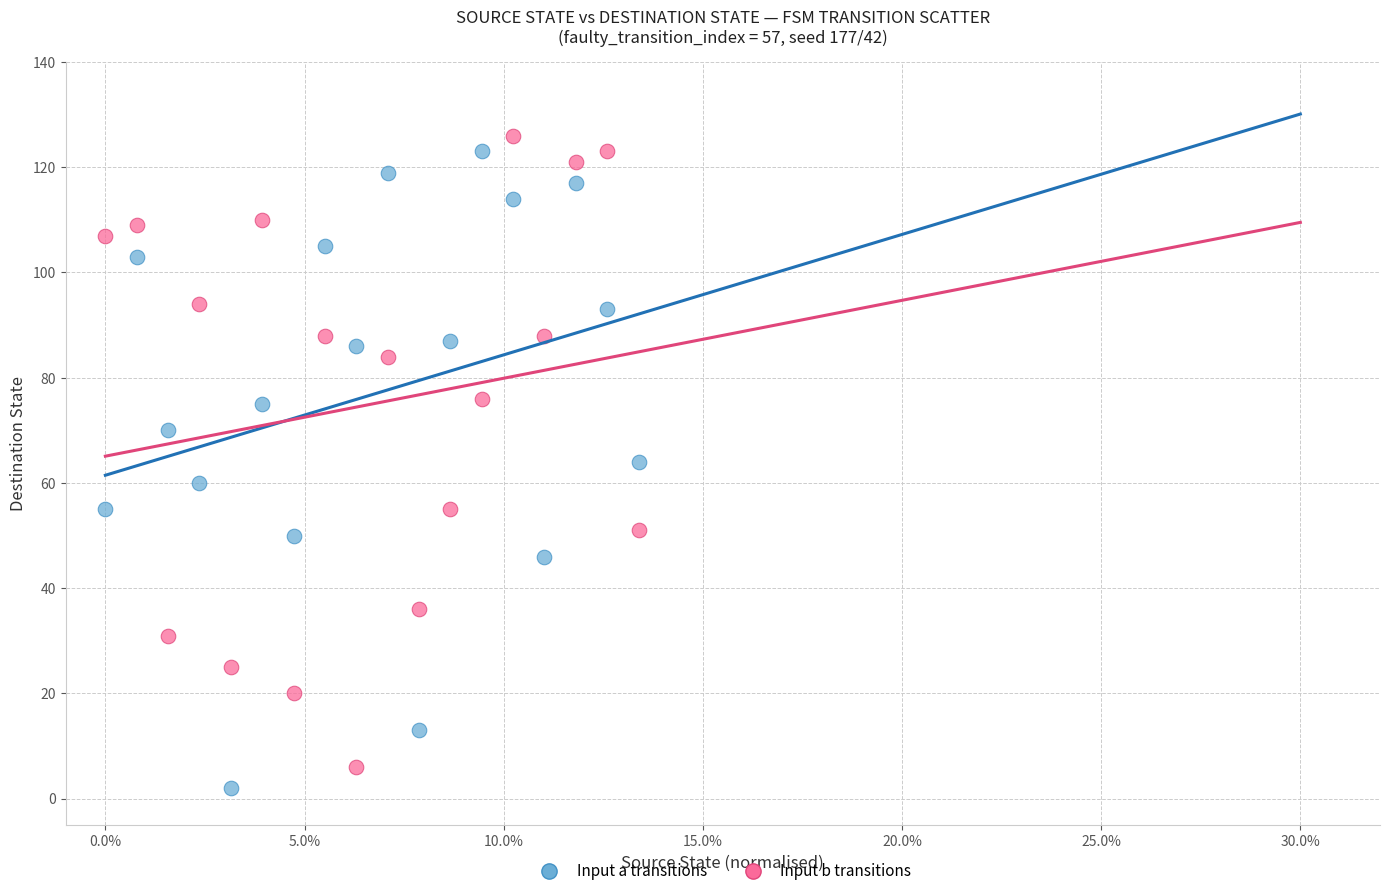

Across all data points, what is the range of Y values (max minus min)?

124